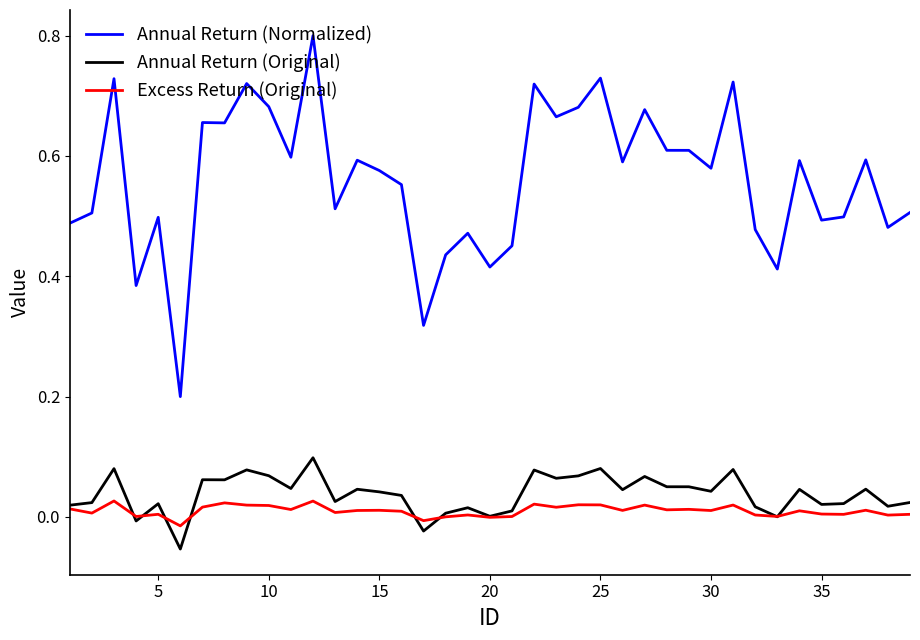

True or false: Excess Return (Original) and Annual Return (Normalized) intersect in this chart.

False